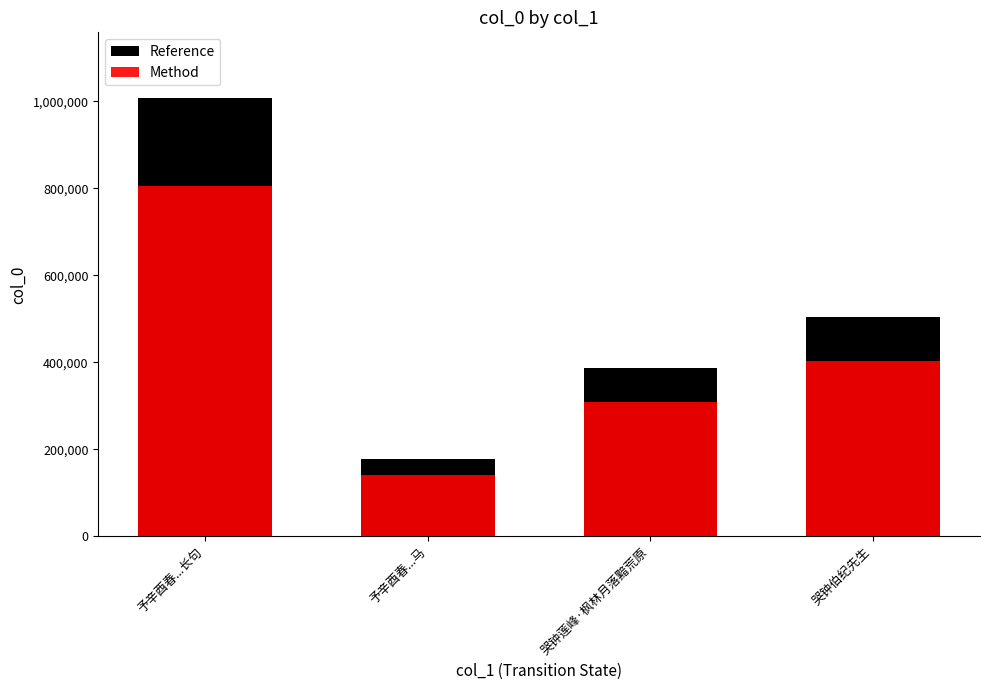

List the series in order of their overall mean, highest first.

Reference, Method